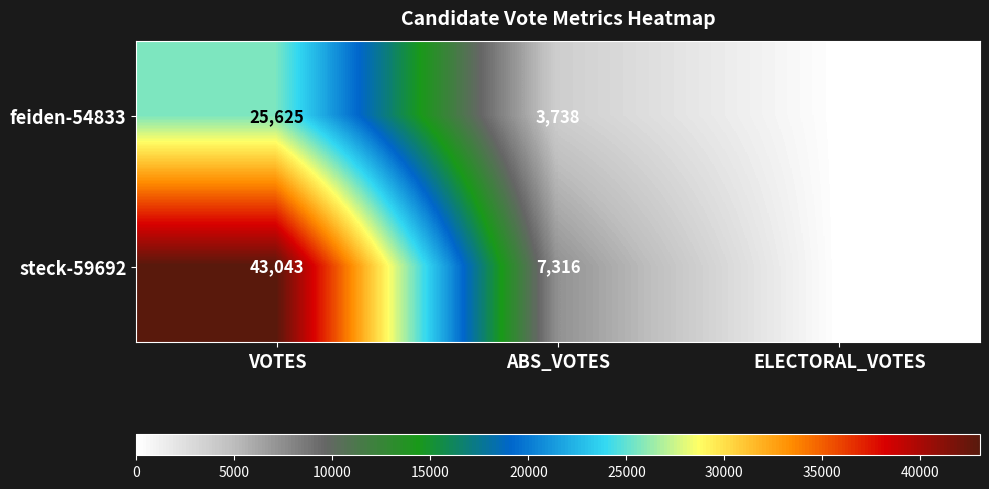

At which label does feiden-54833 reach its peak?

VOTES